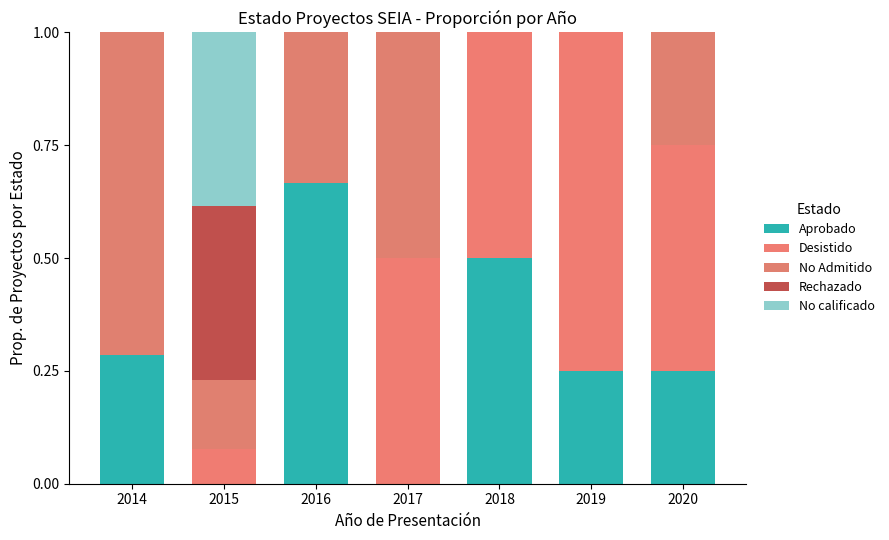

Between 2015 and 2018, which is larger?

2018